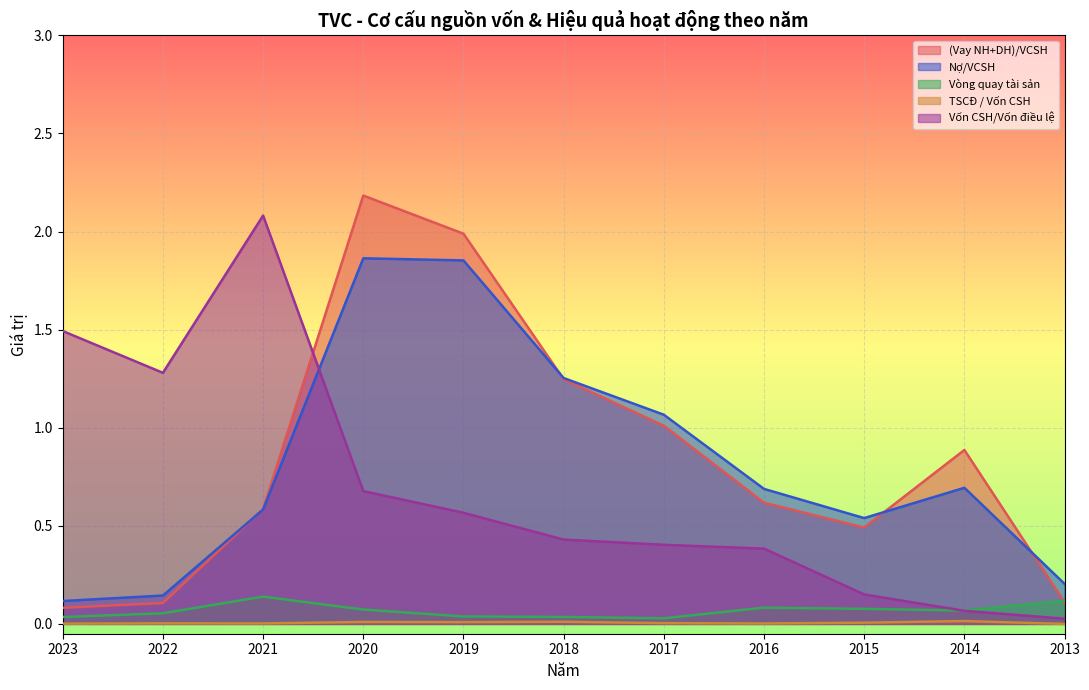

What are all the series names shown in the legend?

(Vay NH+DH)/VCSH, Nợ/VCSH, Vòng quay tài sản, TSCĐ / Vốn CSH, Vốn CSH/Vốn điều lệ